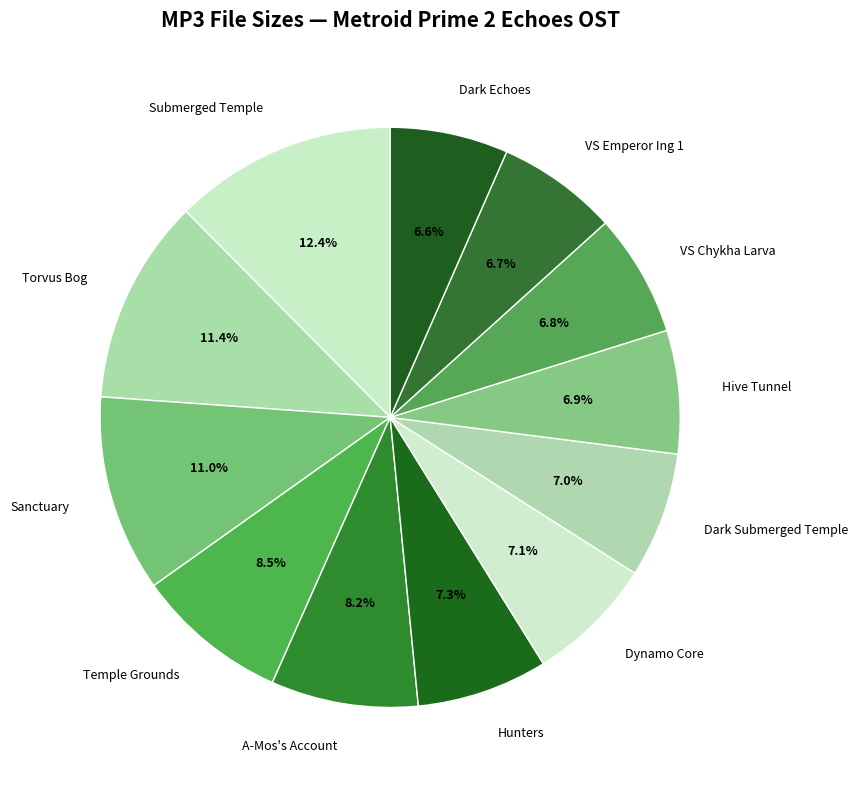

Do Dynamo Core and VS Emperor Ing 1 together represent more than half of the pie?

No